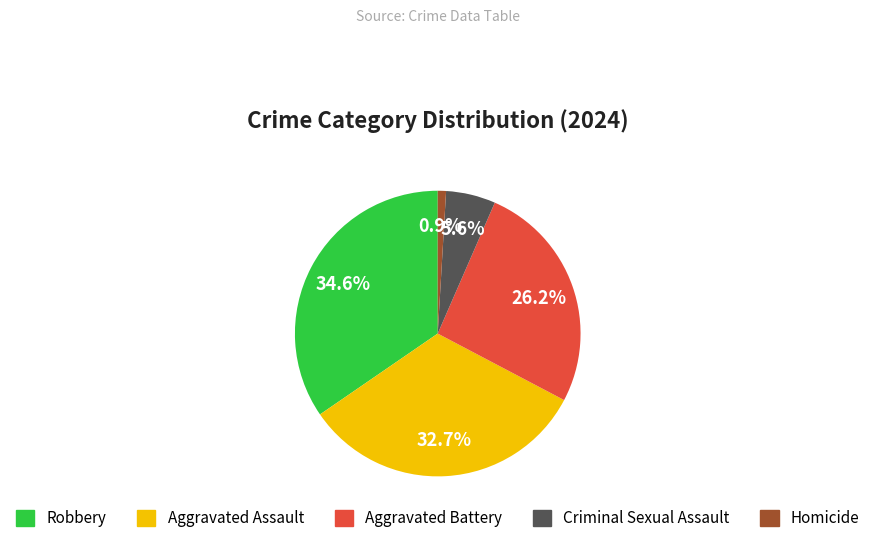

Between Aggravated Battery and Homicide, which is larger?

Aggravated Battery